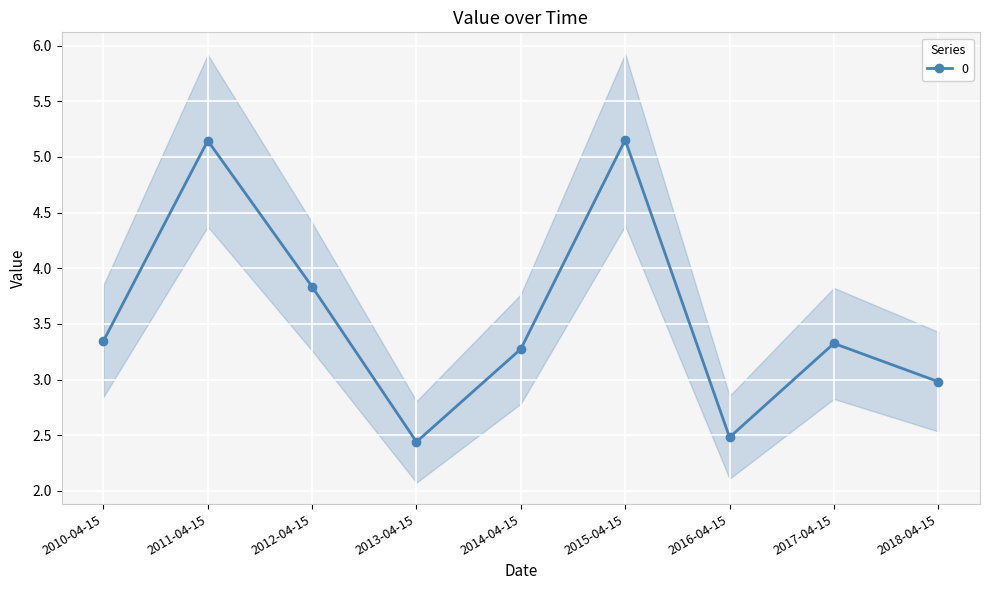

List the labels in order of value, smallest first.

2013-04-15, 2016-04-15, 2018-04-15, 2014-04-15, 2017-04-15, 2010-04-15, 2012-04-15, 2011-04-15, 2015-04-15